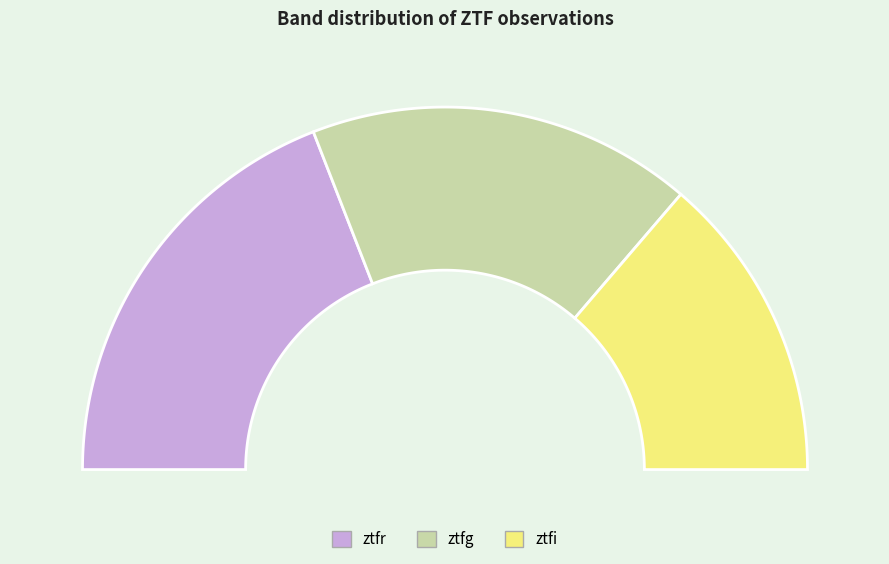

To the nearest percent, what percentage of the pie is ztfg?

34%